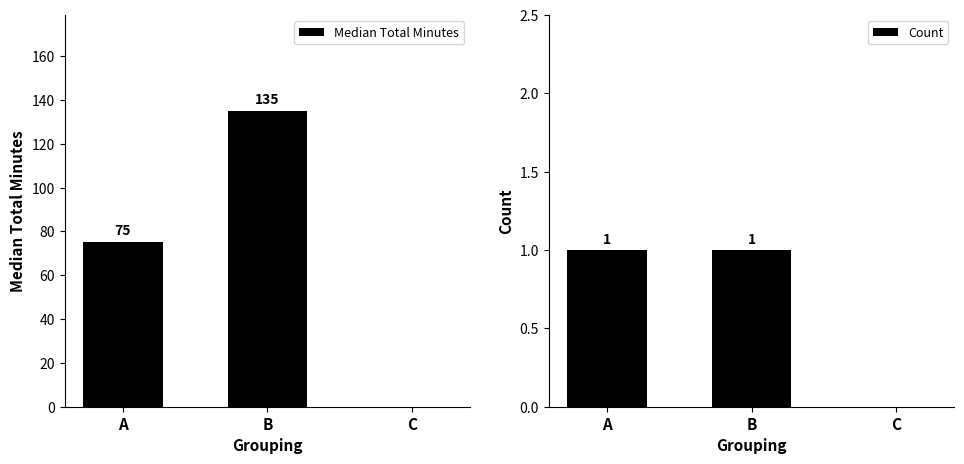

At which category is the sum across all series the highest?

B